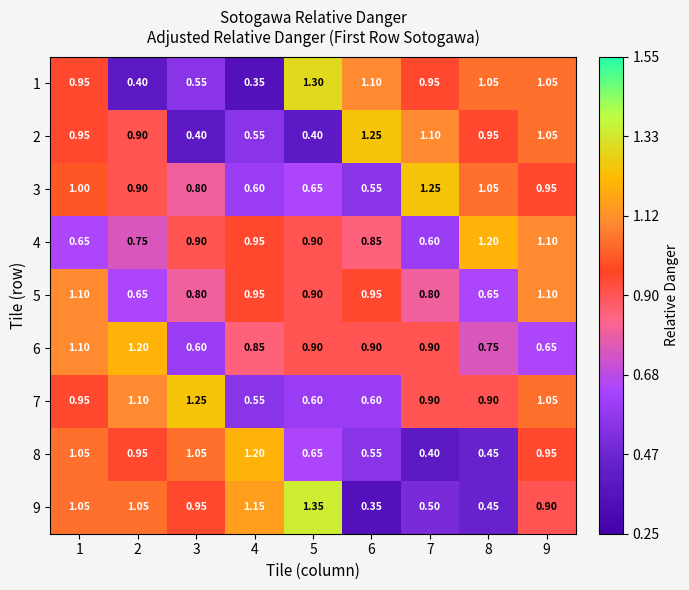

At how many categories does at least one series exceed 0?

9